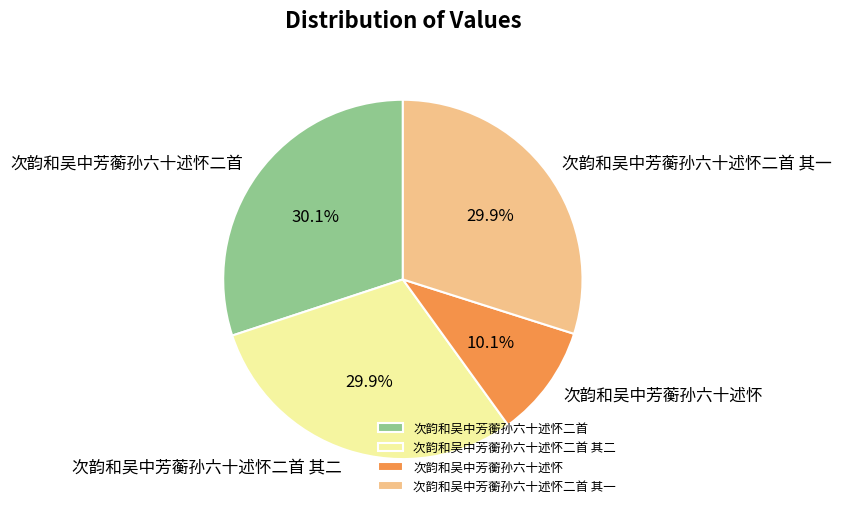

Does any single category account for the majority?

No